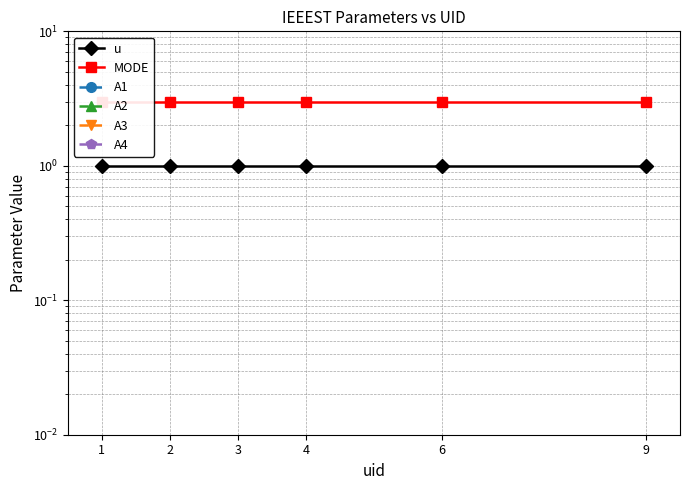

Which series has the widest spread of values?

u